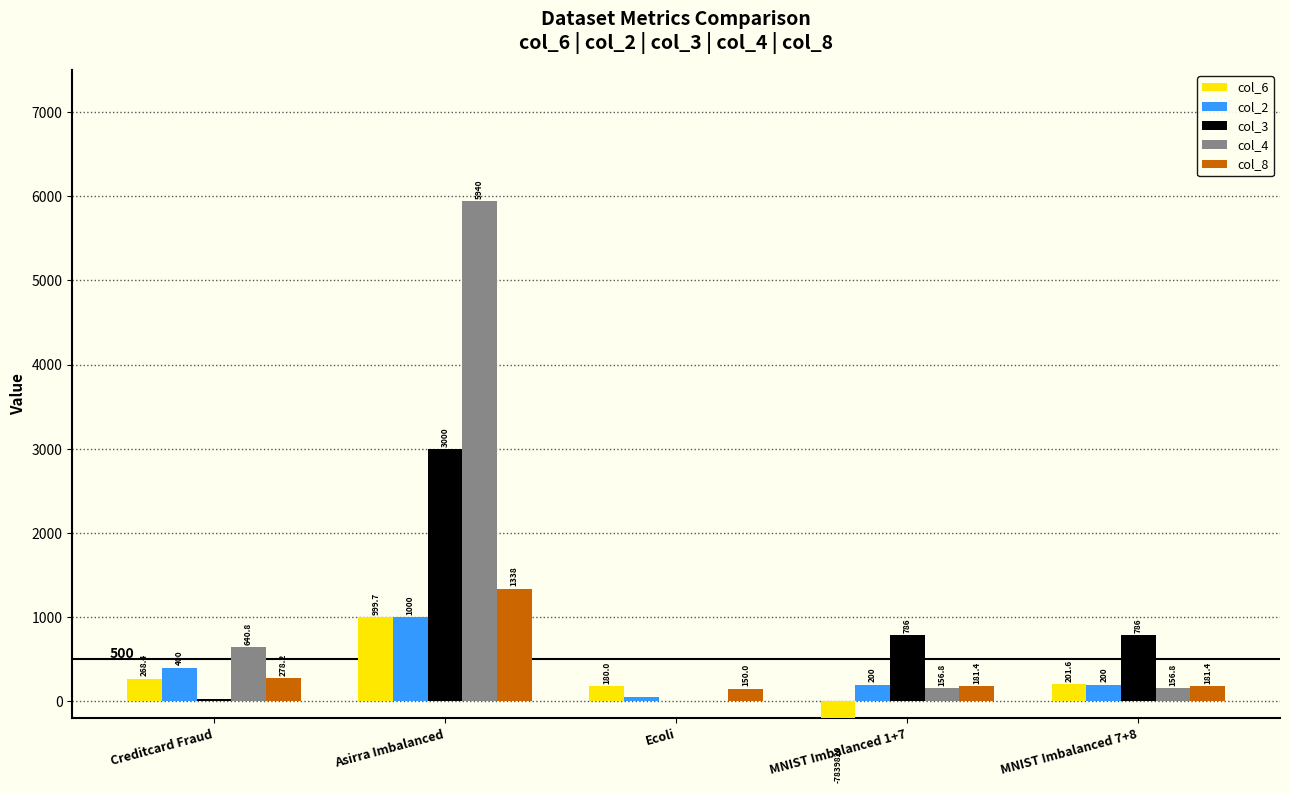

Is the value of col_6 at MNIST Imbalanced 1+7 greater than the value of col_3 at Creditcard Fraud?

No